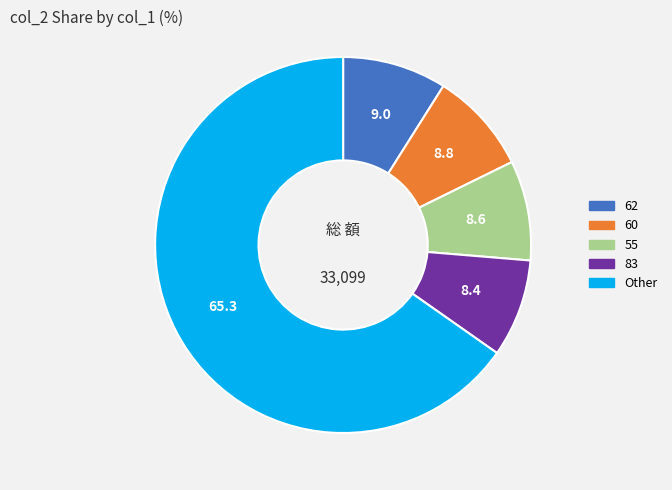

How many slices are in this pie chart?

5